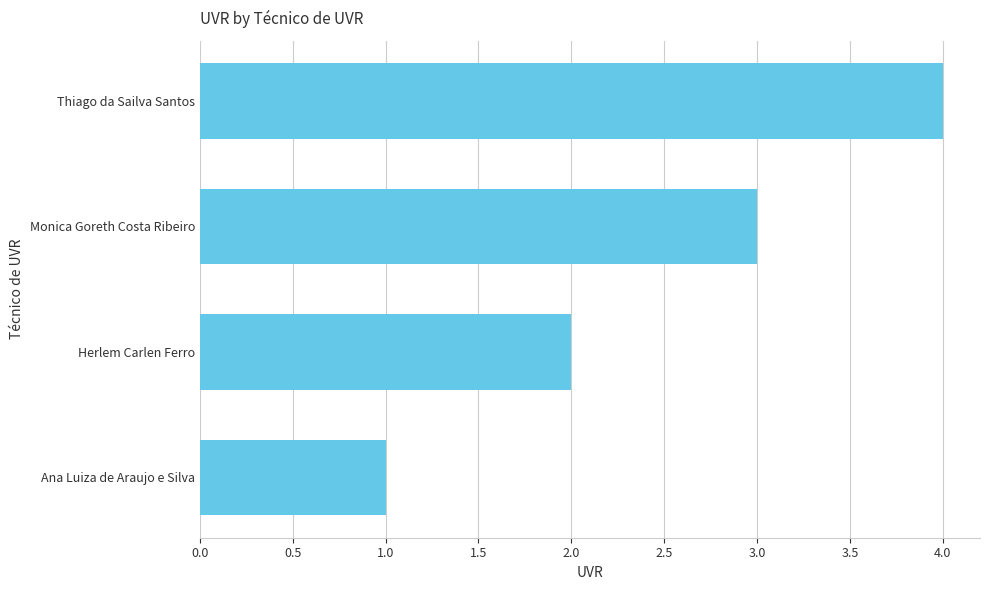

What is the change in value from Monica Goreth Costa Ribeiro to Thiago da Sailva Santos?

+1